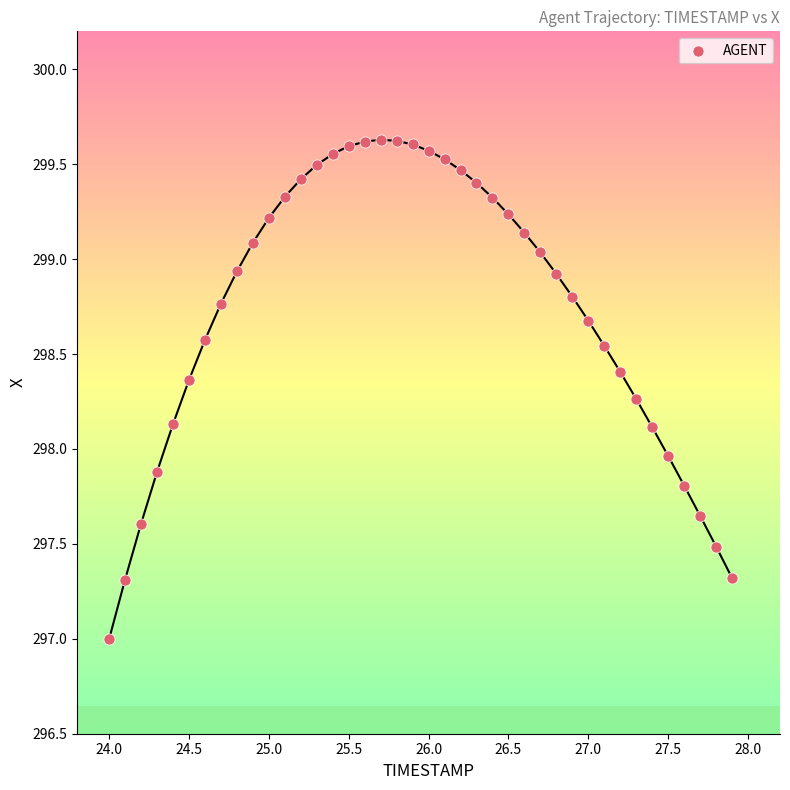

What is the range of X values (max minus min)?

3.9